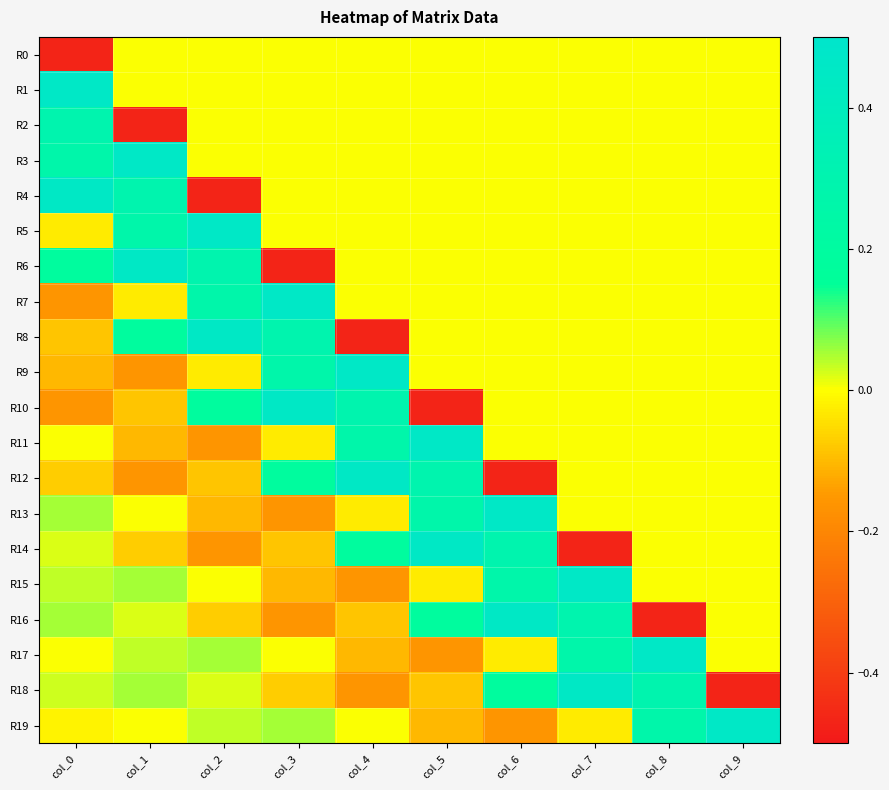

Which category has the highest value across all series?

col_0